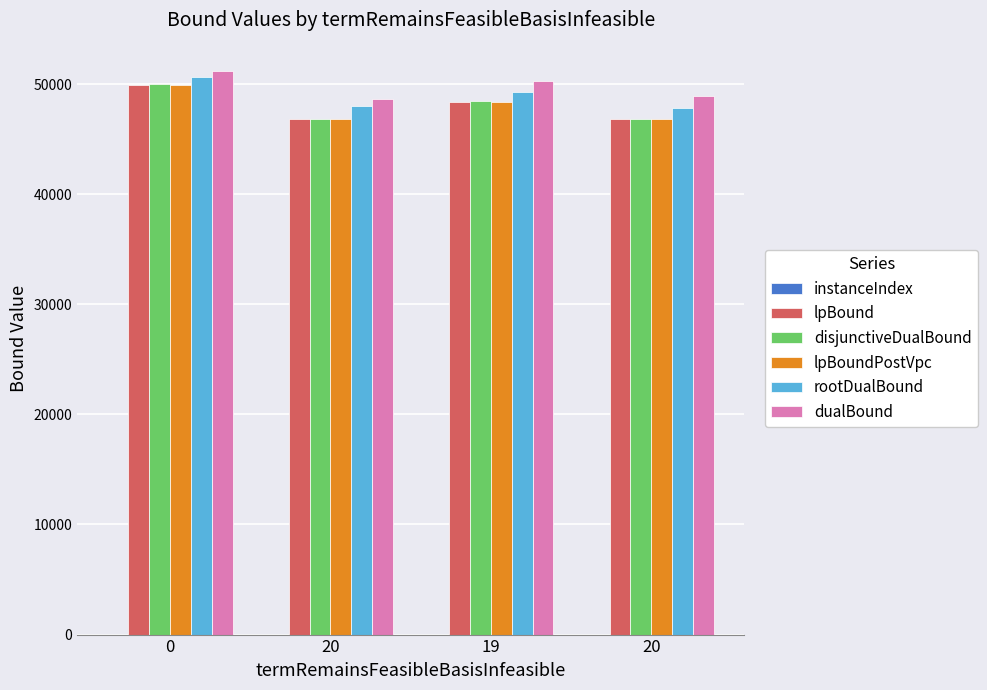

Reading left to right, list all the values displayed in this chart.

instanceIndex: 0=0.0	20=1.0	19=2.0	20=3.0
lpBound: 0=49882.0	20=46819.0	19=48396.8	20=46819.0
disjunctiveDualBound: 0=49983.8	20=46835.1	19=48434.0	20=46863.3
lpBoundPostVpc: 0=49916.1	20=46819.0	19=48396.8	20=46819.0
rootDualBound: 0=50673.5	20=48020.3	19=49288.0	20=47805.8
dualBound: 0=51200.0	20=48640.0	19=50240.0	20=48960.0